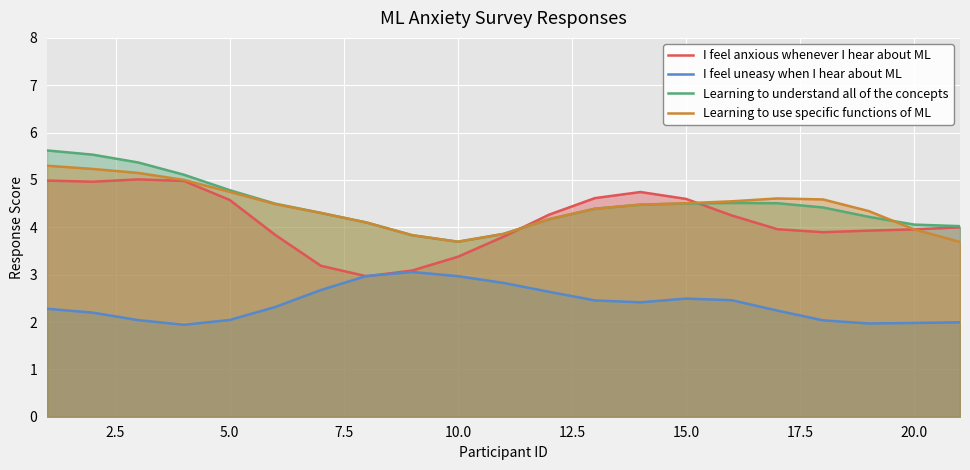

What is the maximum value for Learning to use specific functions of ML?

5.3